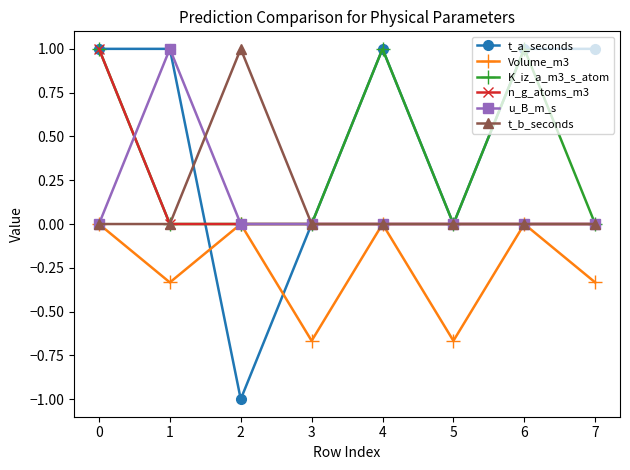

What is the maximum value shown in the chart?

1.0